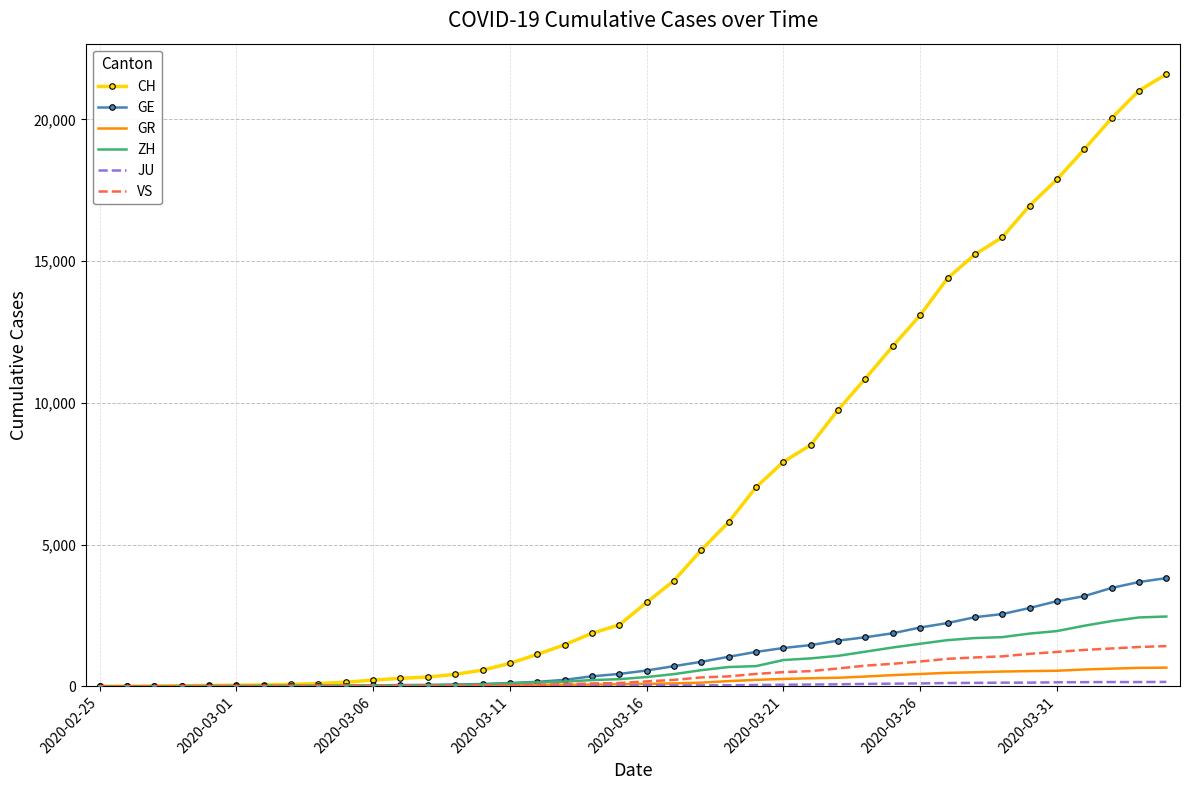

Which series has the largest total across all categories?

CH